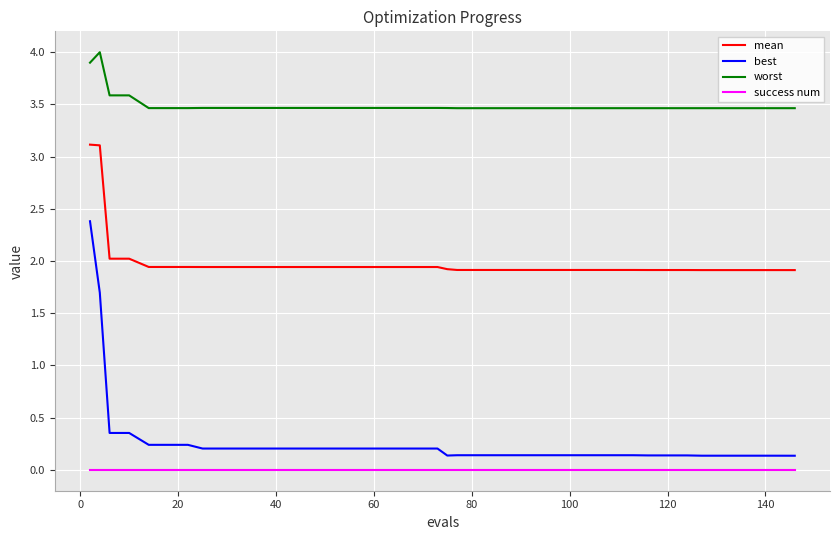

How many lines are shown in the chart?

4